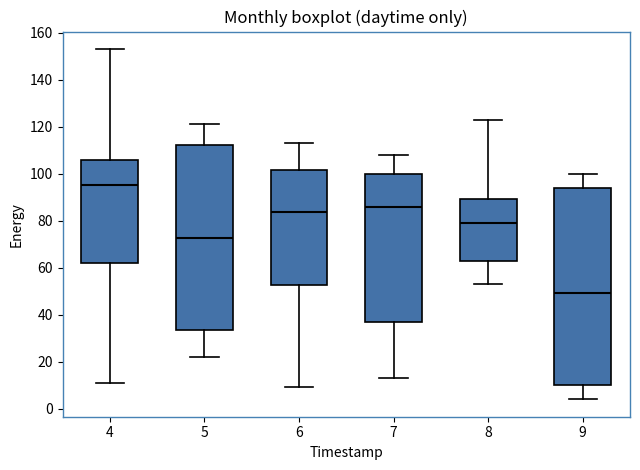

Where does the median line of the box at x = 5 sit on the y-axis? The values are not printed on the chart, so give them approximately, as read against the axis.

72